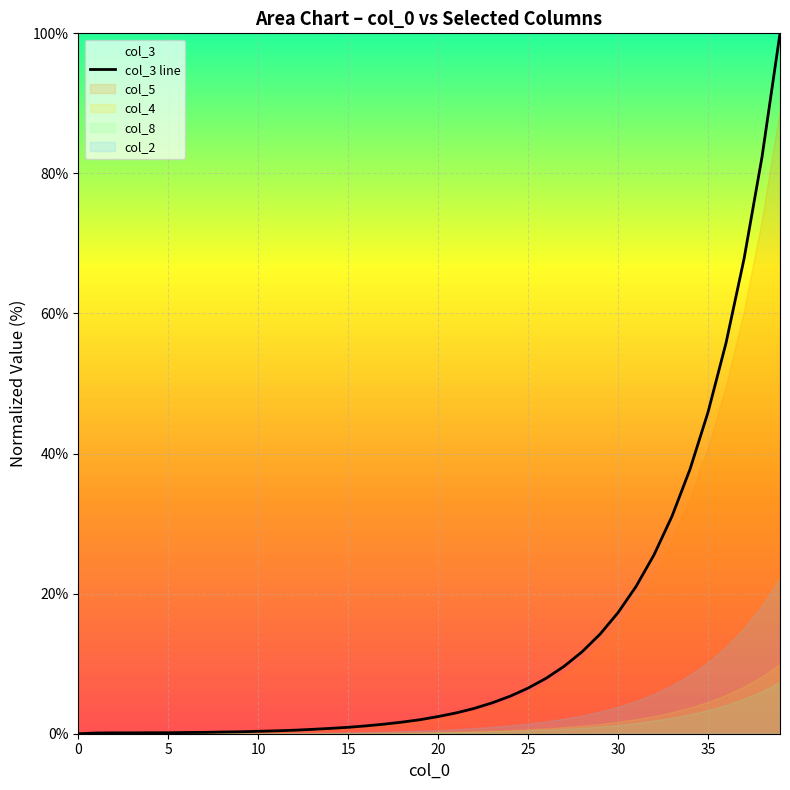

What is the difference between the maximum and minimum values?

100.0